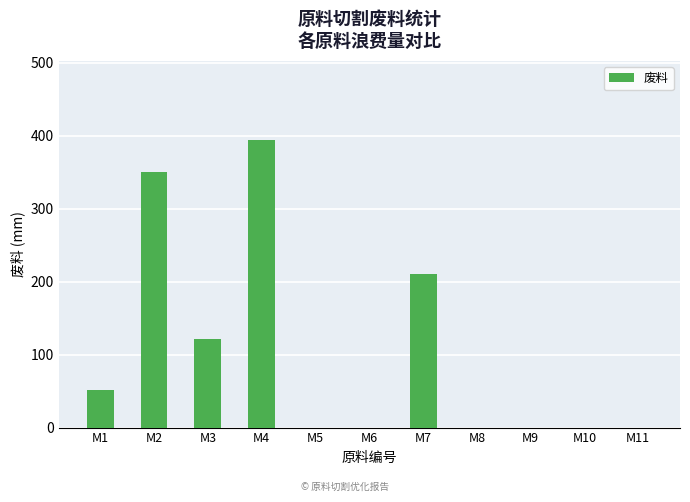

The chart shows a value of 0 at M8. True or false?

True